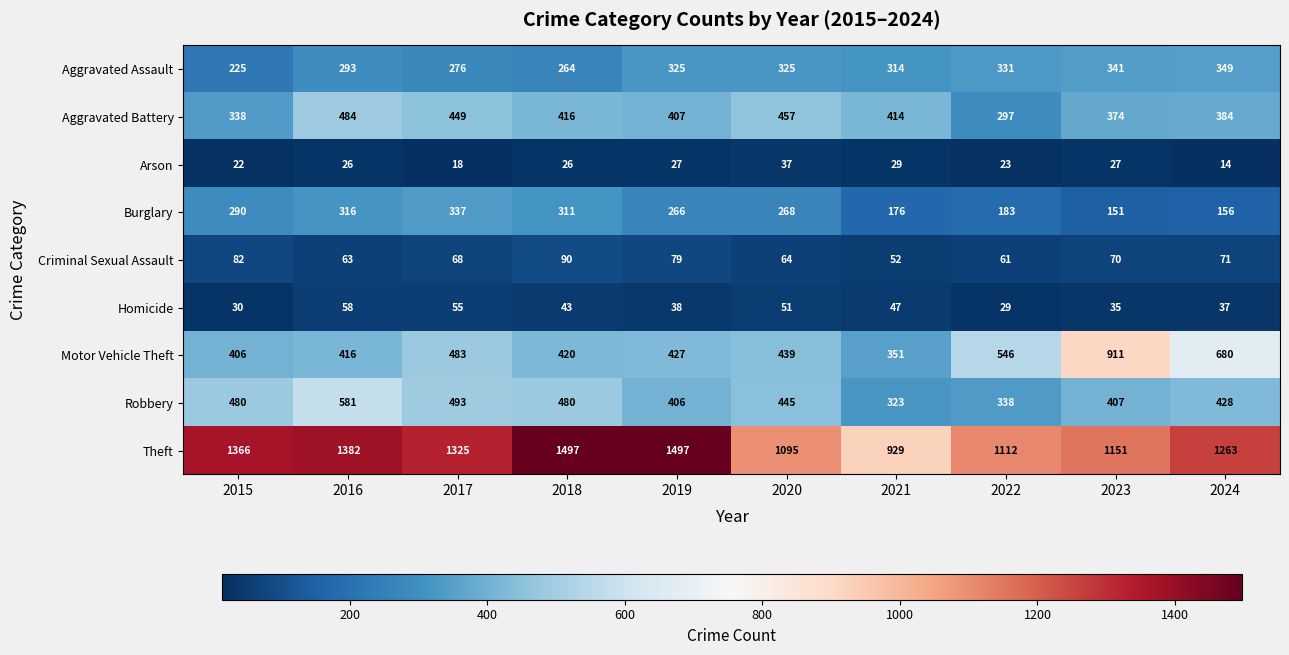

What is the average value of the Aggravated Battery series?

402